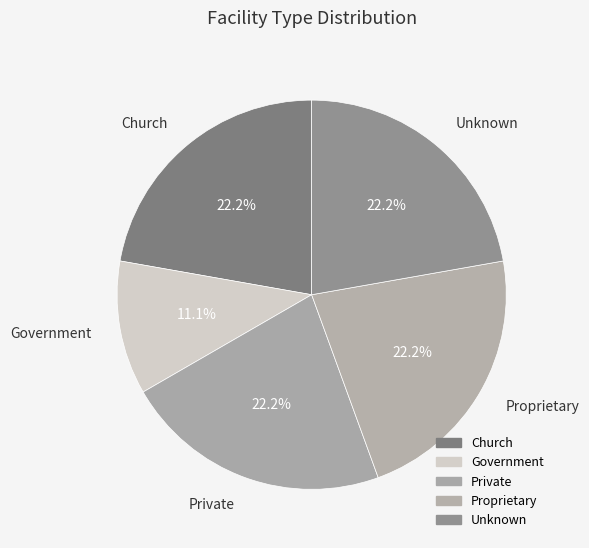

How many slices are in this pie chart?

5